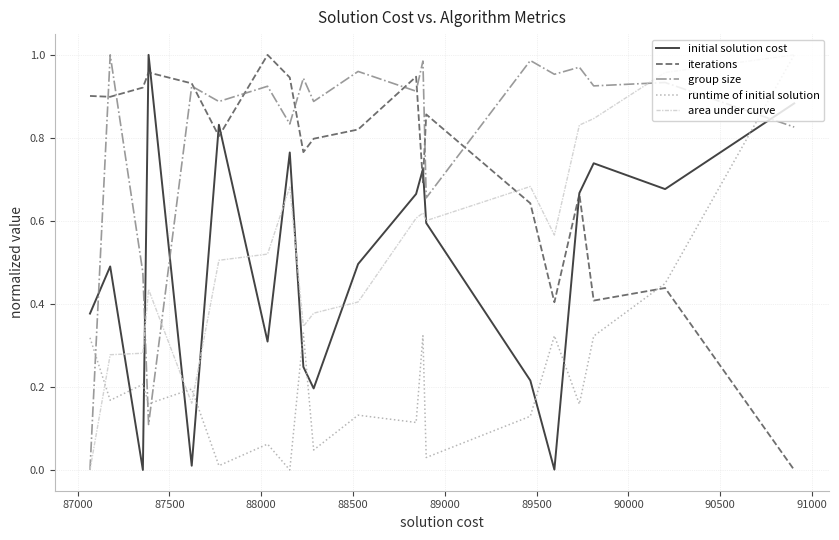

True or false: area under curve and iterations intersect in this chart.

True